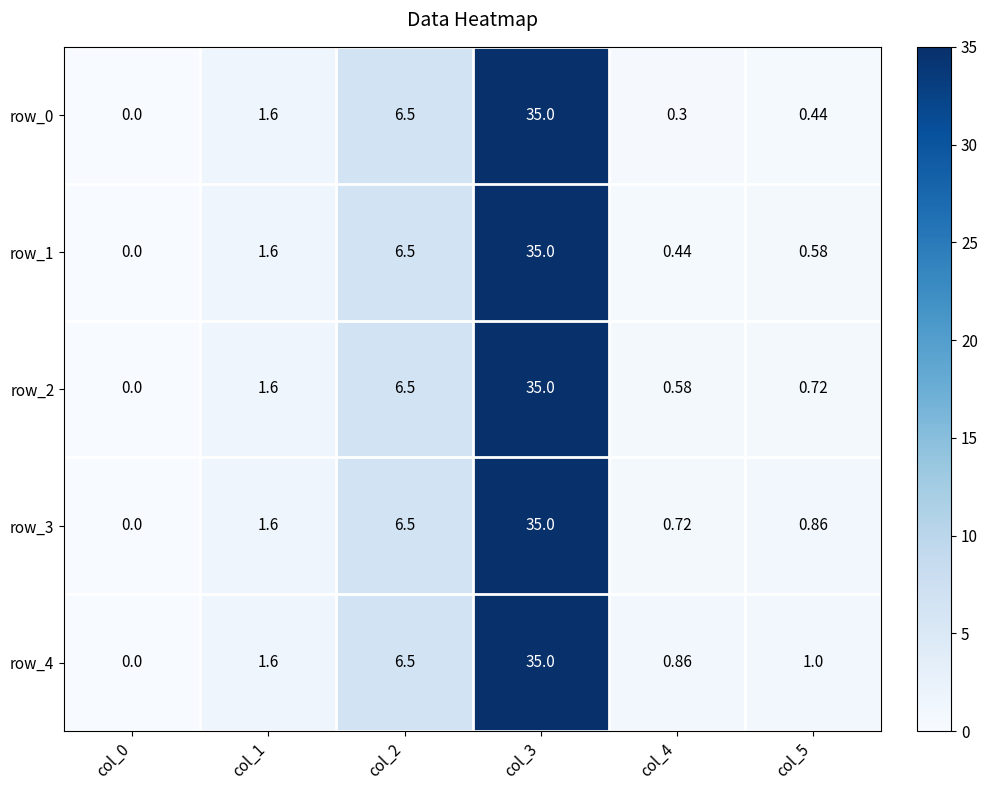

Where is row_0 nearest to the value 17?

col_2